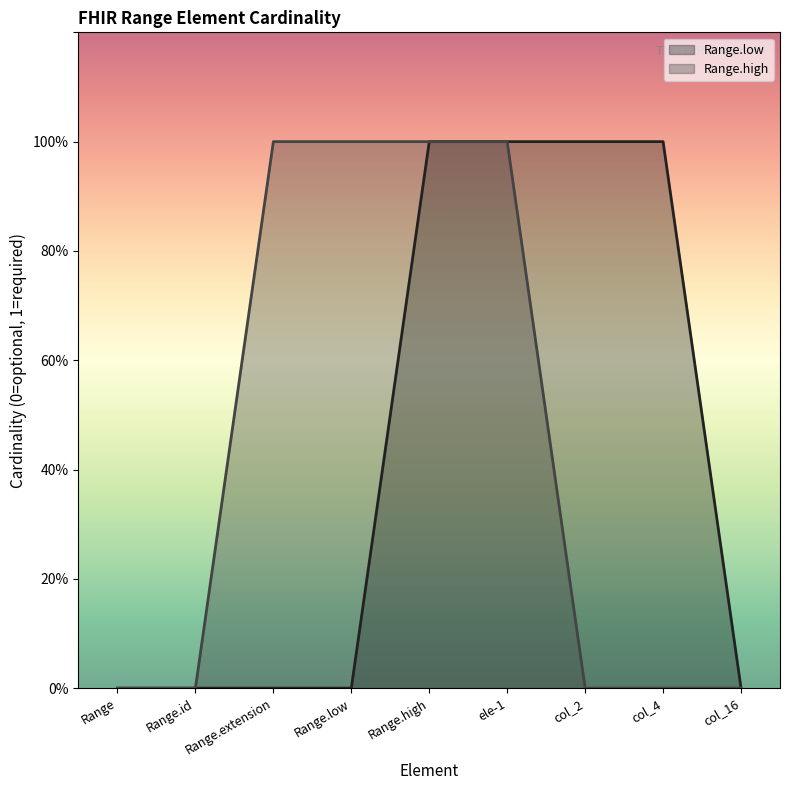

What is the difference between the maximum and minimum values in the Range.low series?

1